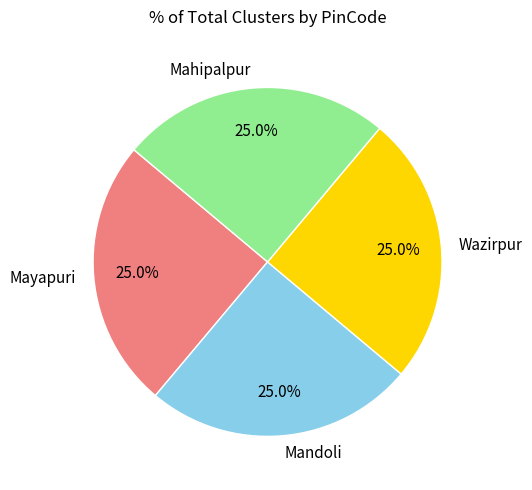

To the nearest percent, what is the average slice percentage?

25%